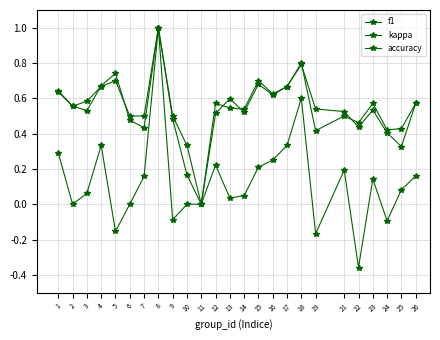

What is the total value across all series at 15?

1.6